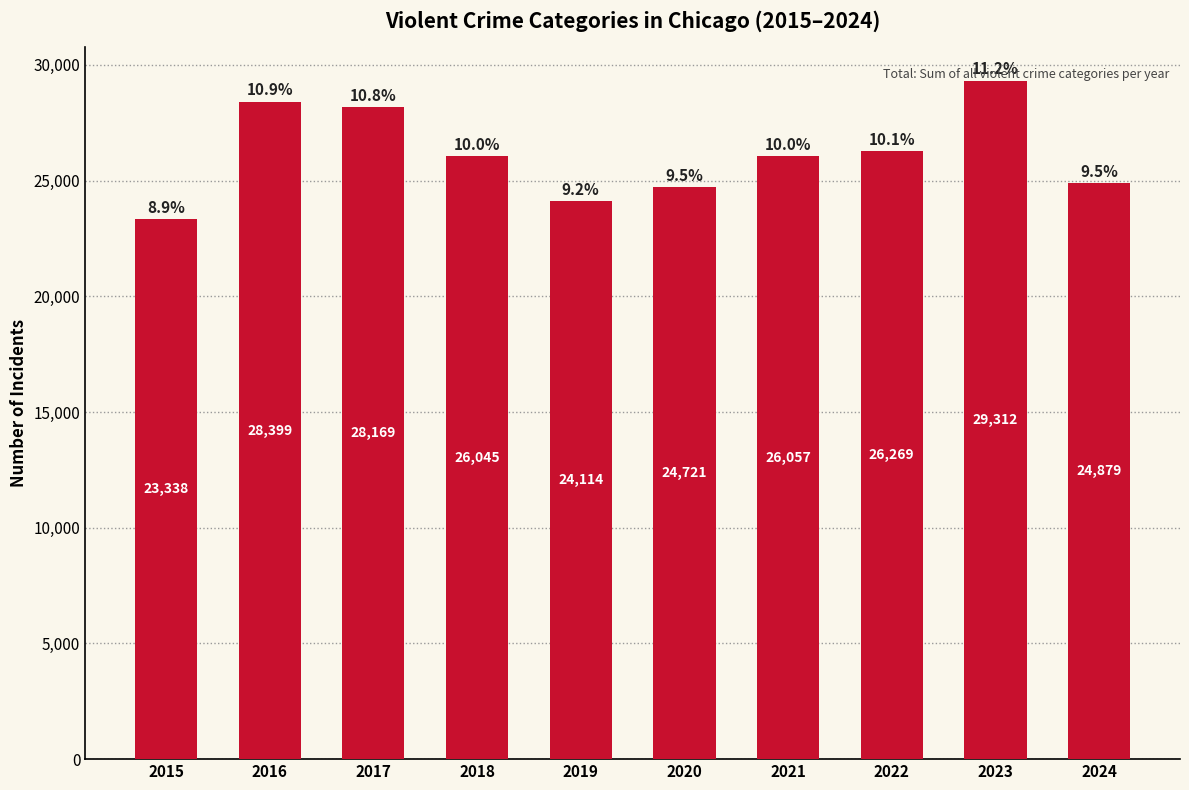

What is the ratio of the value at 2019 to the value at 2021?

0.9